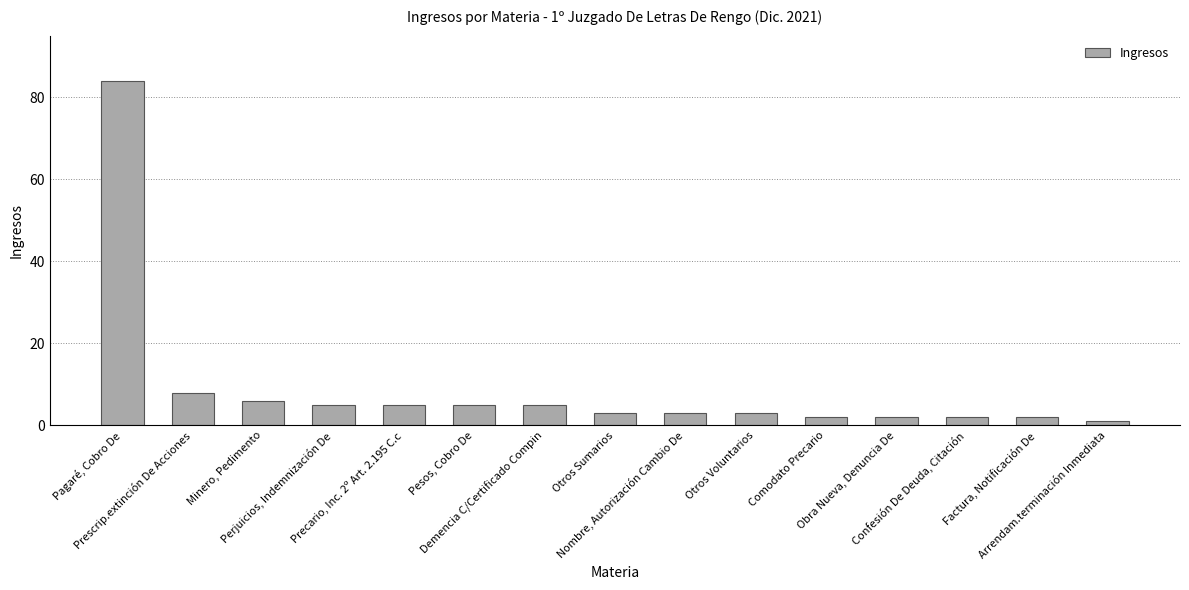

What position from the left is Minero, Pedimento?

3